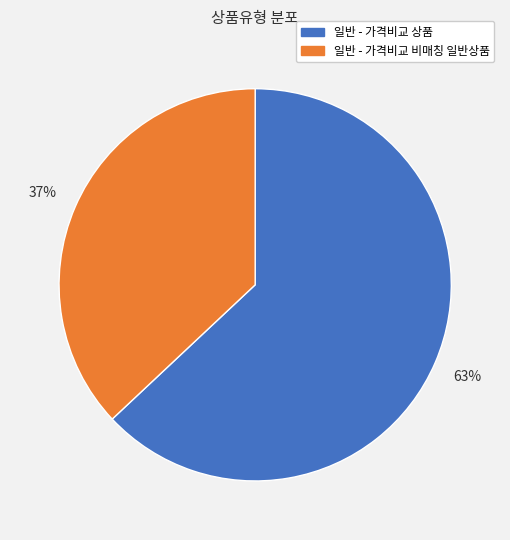

To the nearest percent, what is the combined percentage of 일반 - 가격비교 상품 and 일반 - 가격비교 비매칭 일반상품?

100%